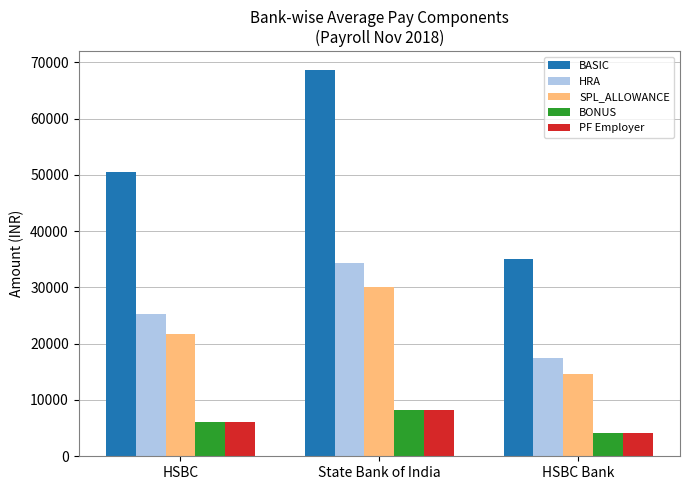

What is the label of the 2nd bar from the right?

State Bank of India